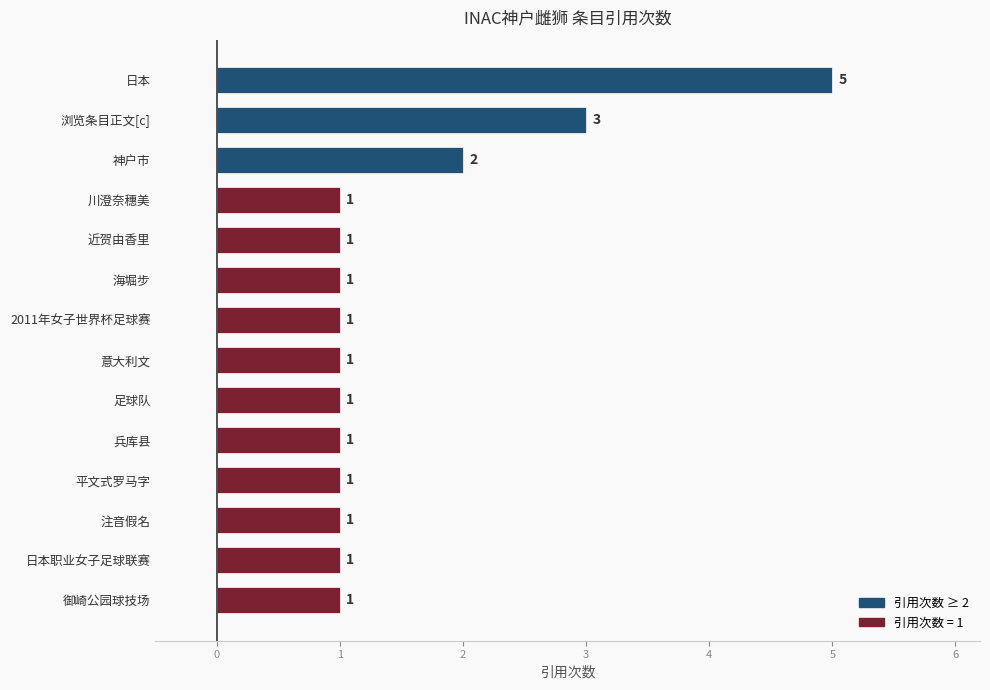

Reading top to bottom, what are all the values shown in this chart?

5	3	2	1	1	1	1	1	1	1	1	1	1	1